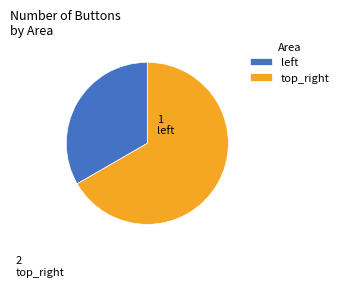

Which slice is the largest?

top_right